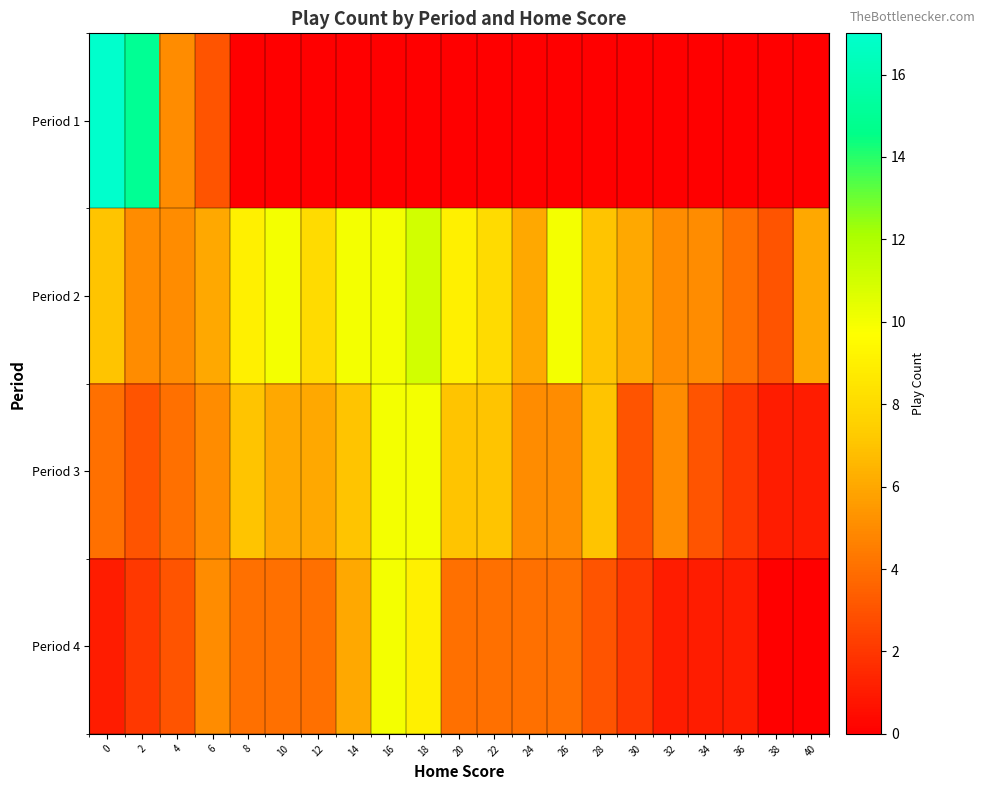

List the series in order of their peak value, highest first.

Period 1, Period 2, Period 3, Period 4